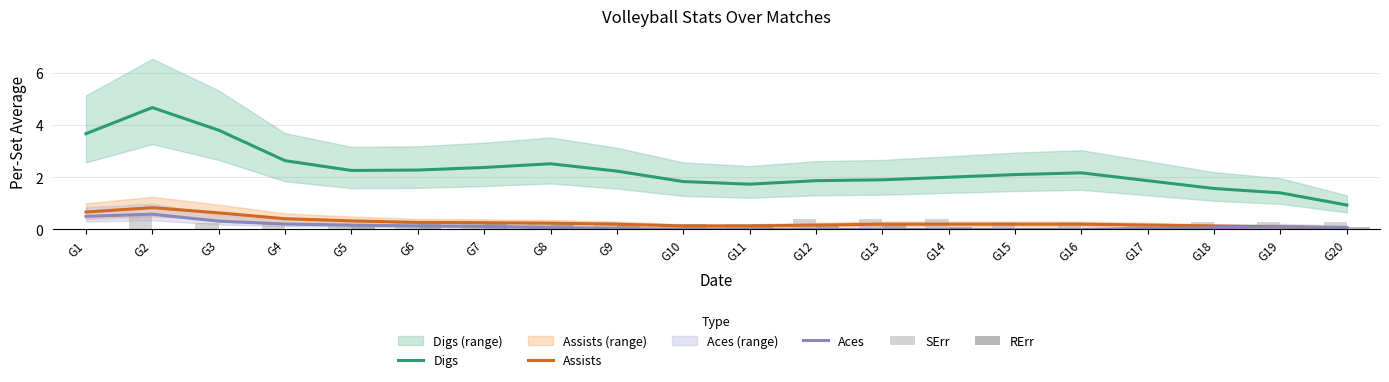

What are all the series names shown in the legend?

Digs, Assists, Aces, SErr, RErr